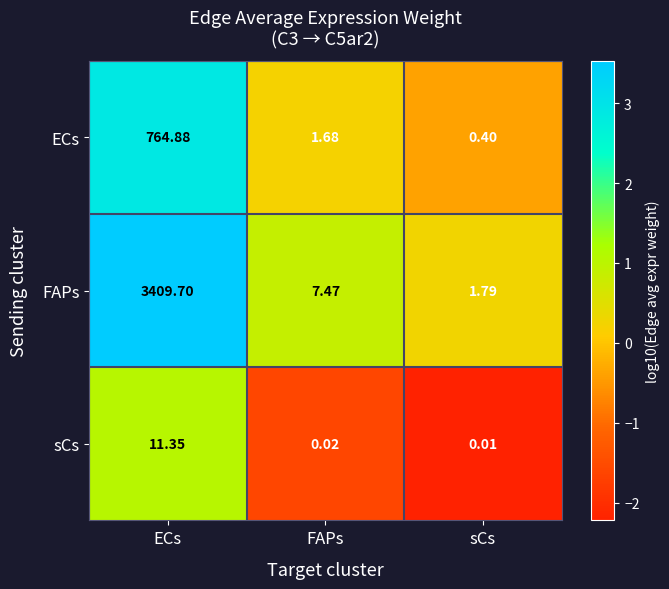

Rank the series by their average value, from highest to lowest.

FAPs, ECs, sCs